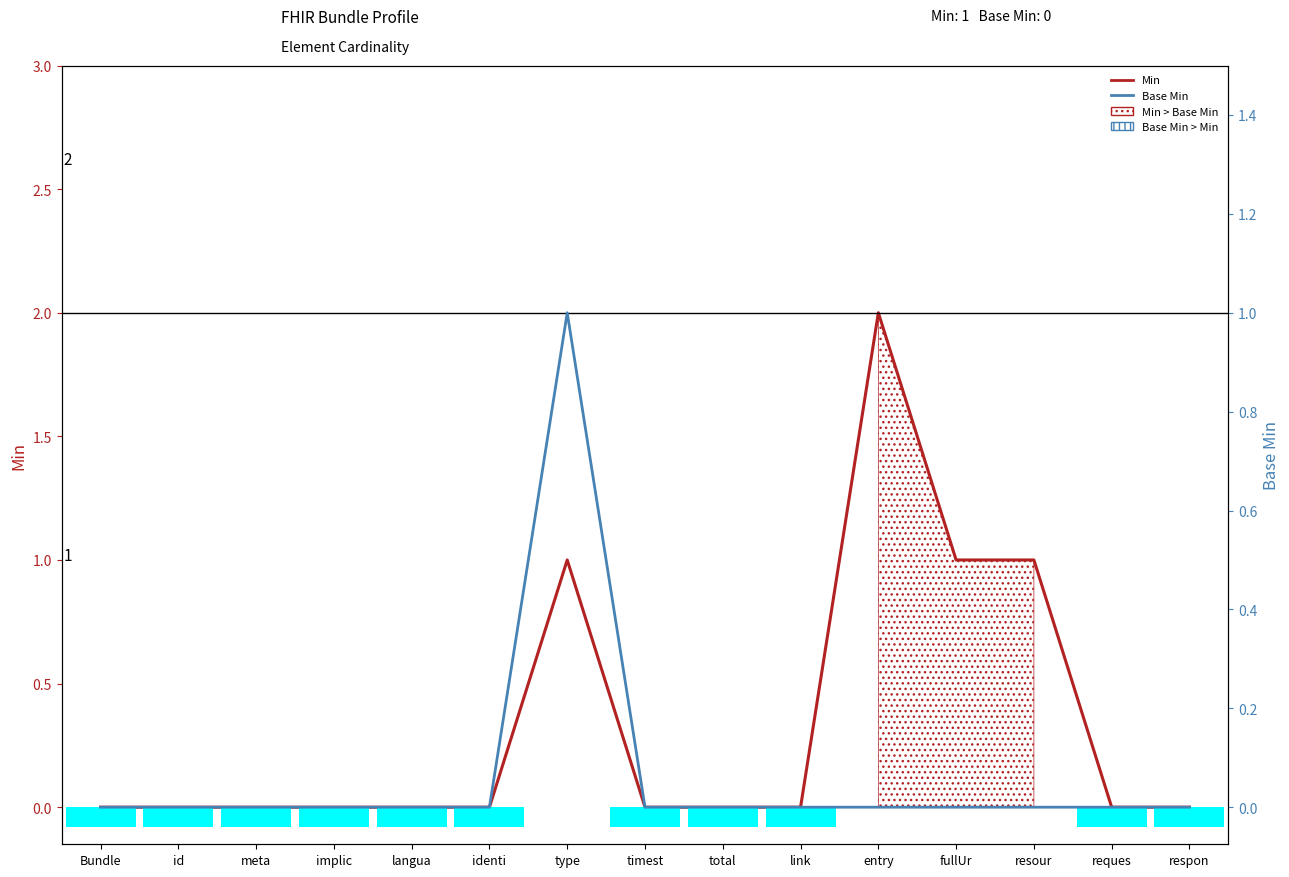

What position from the right is langua?

11